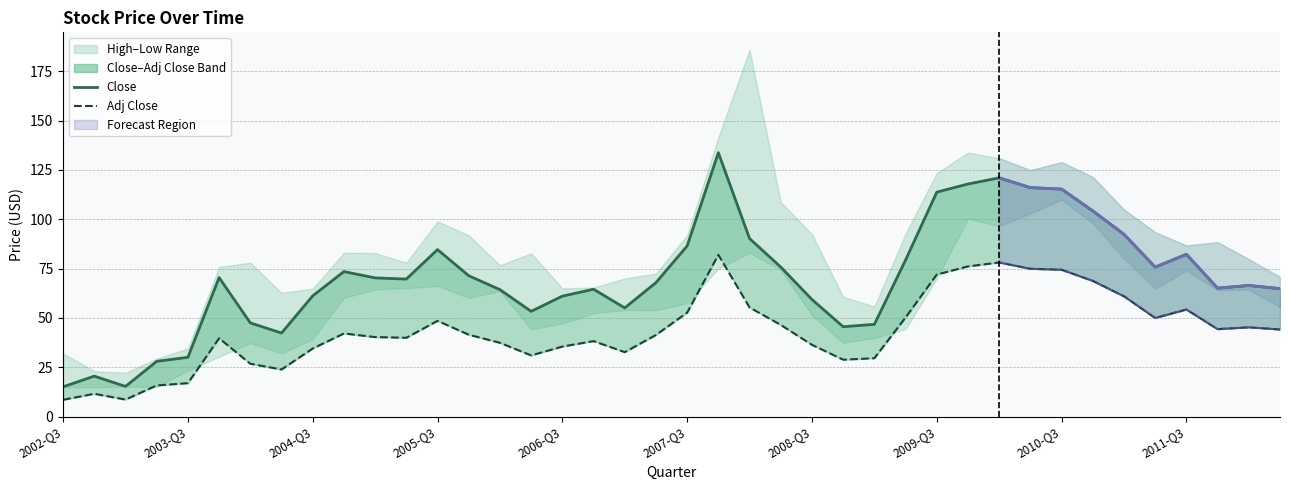

What is the value of the Close point at the 26th from the left?

45.5